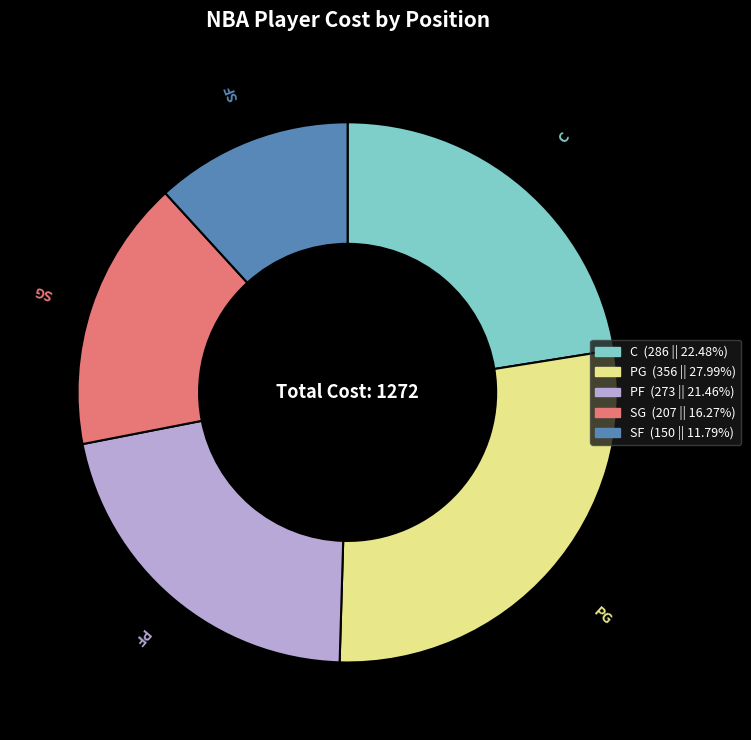

Rank the categories by value from highest to lowest.

PG, C, PF, SG, SF